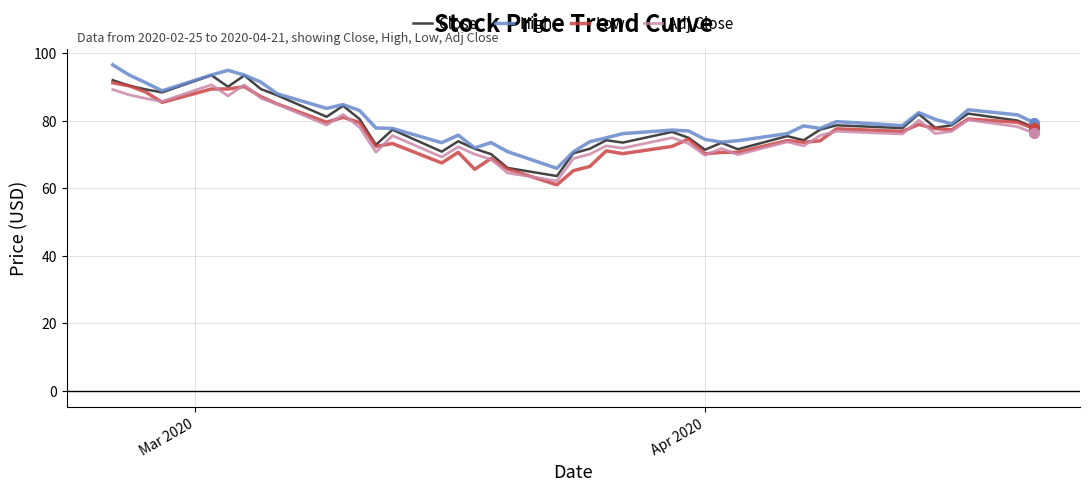

What is the highest value of the High series?

96.5